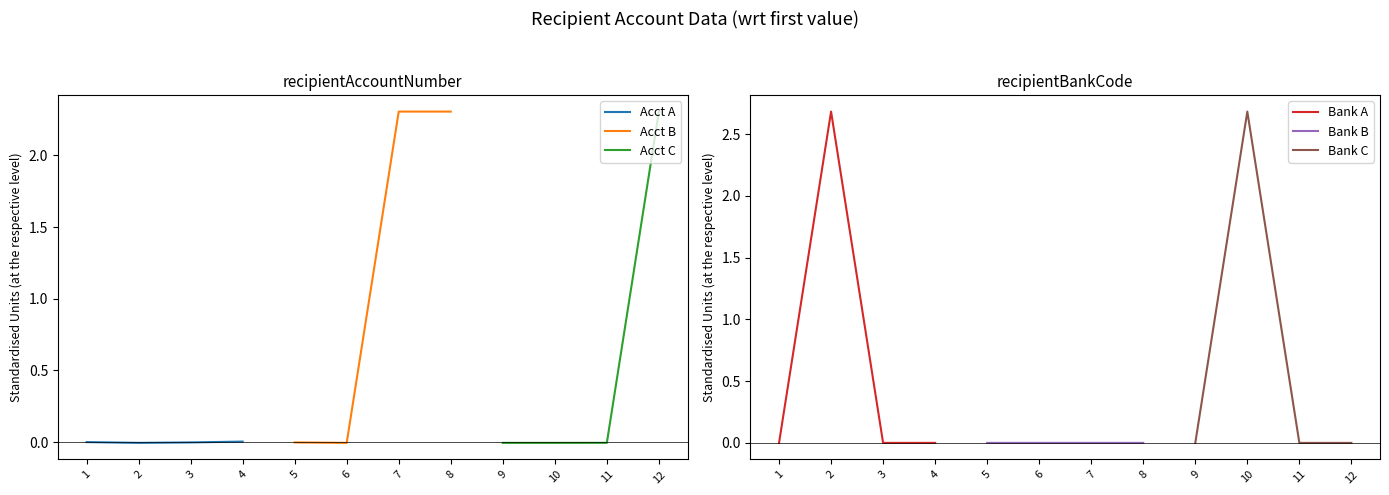

What is the sum of all Acct B values?

4.6